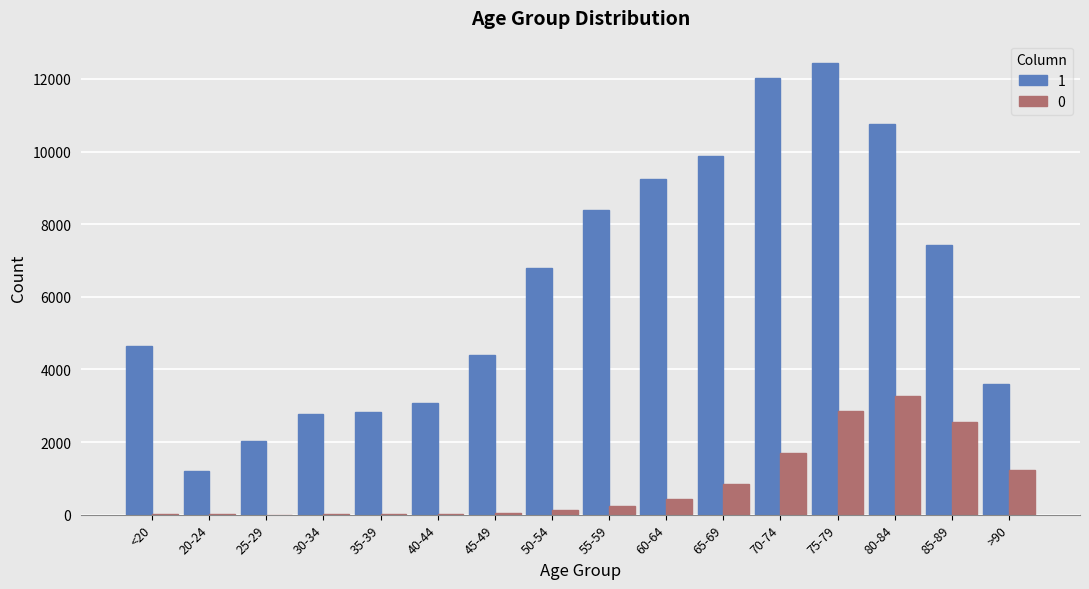

Is it true that 0 equals 615 at 75-79?

False